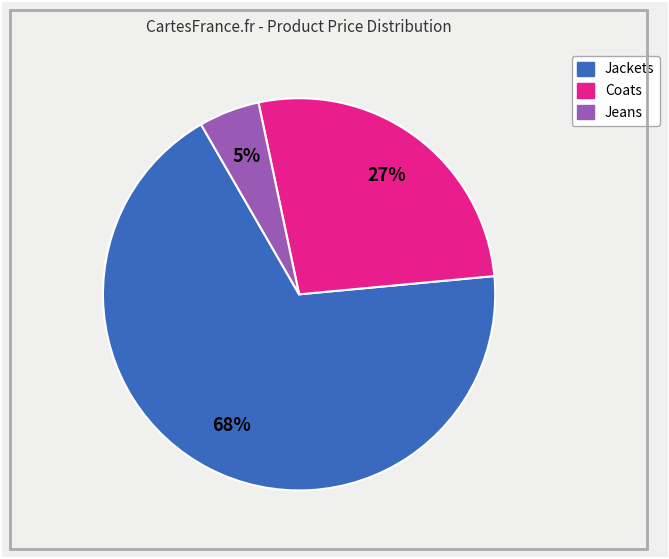

Does any single category account for the majority?

Yes